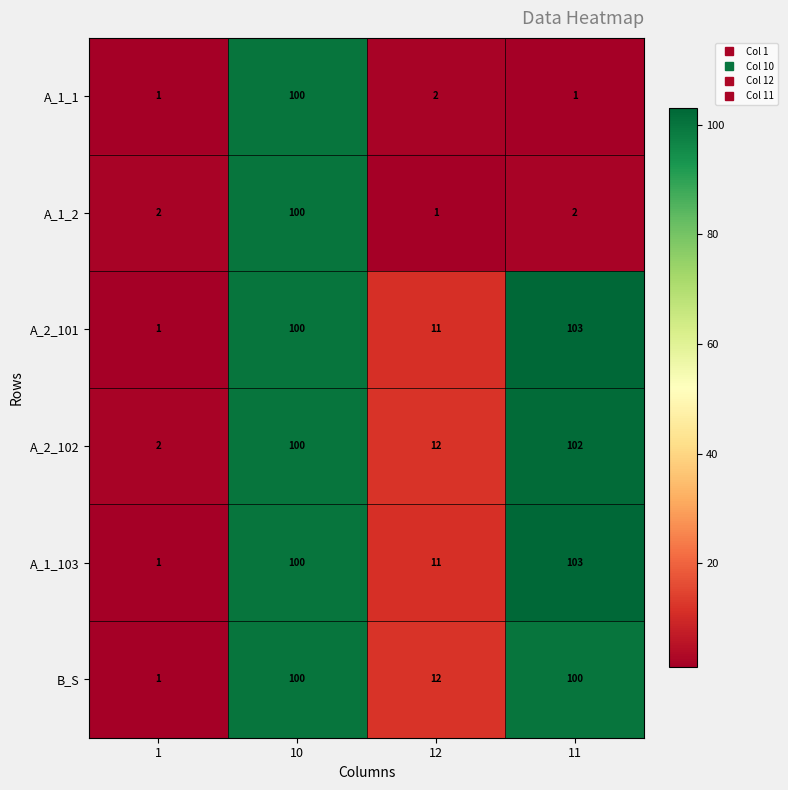

Reading left to right, transcribe all the data shown in this chart.

A_1_1: 1	100	2	1
A_1_2: 2	100	1	2
A_2_101: 1	100	11	103
A_2_102: 2	100	12	102
A_1_103: 1	100	11	103
B_S: 1	100	12	100